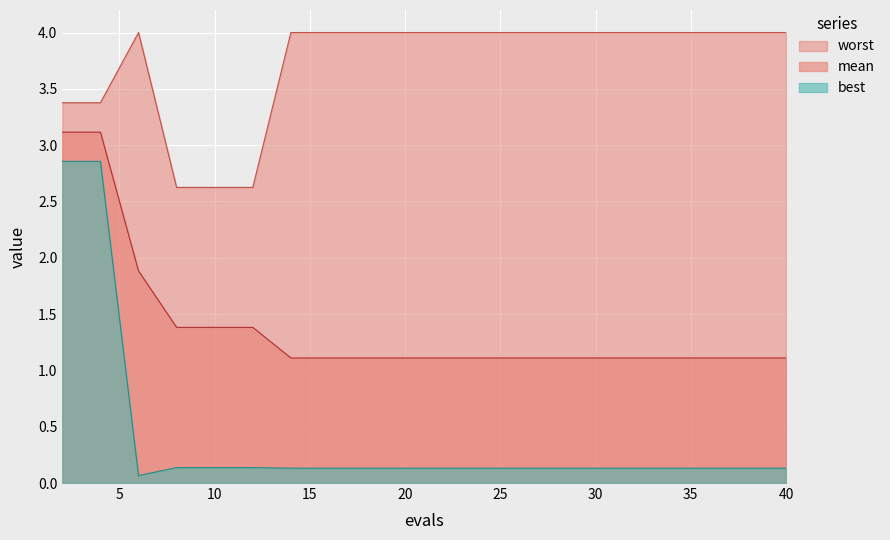

What is the sum of the best values at 8 and 5?

0.3